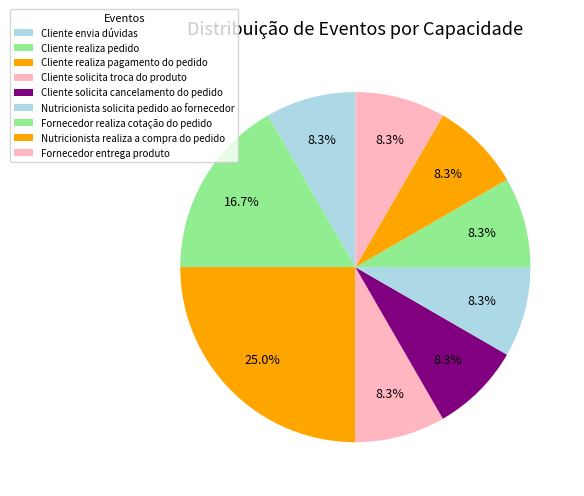

How many slices are in this pie chart?

9